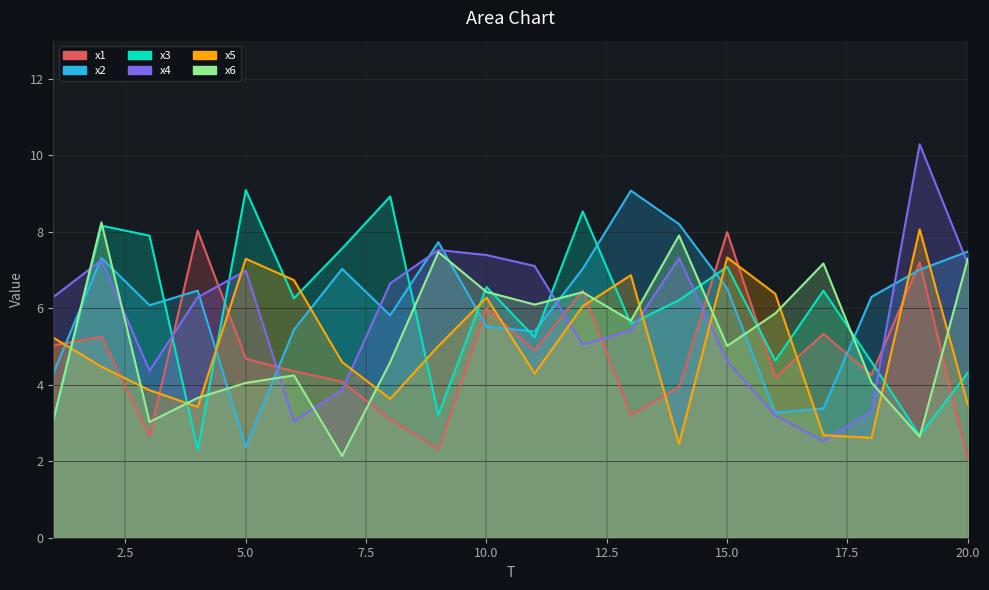

At which label does x1 reach its minimum?

20